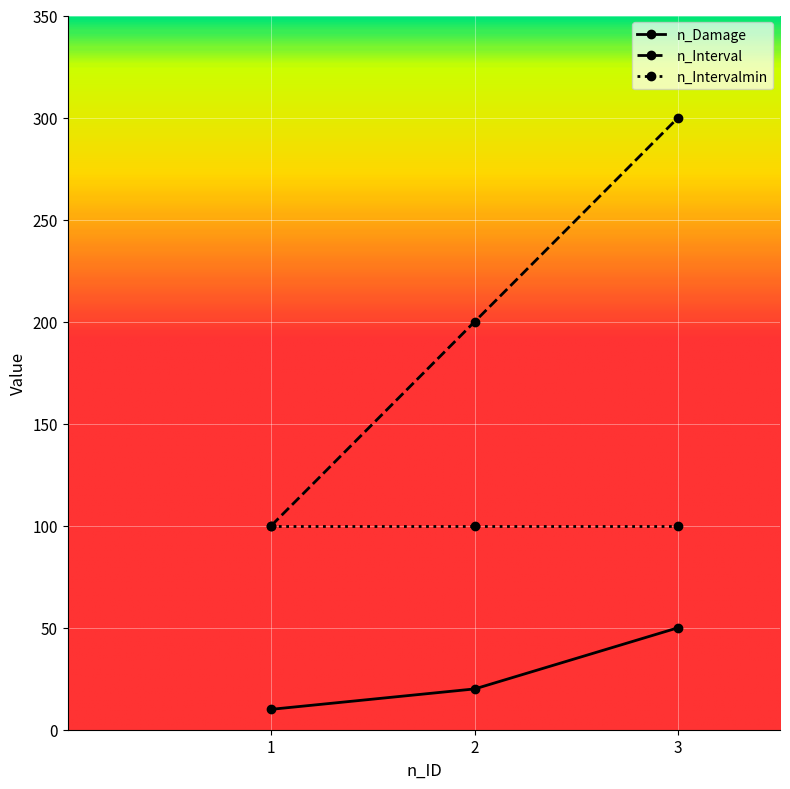

The value of n_Interval at 1 is 47. True or false?

False